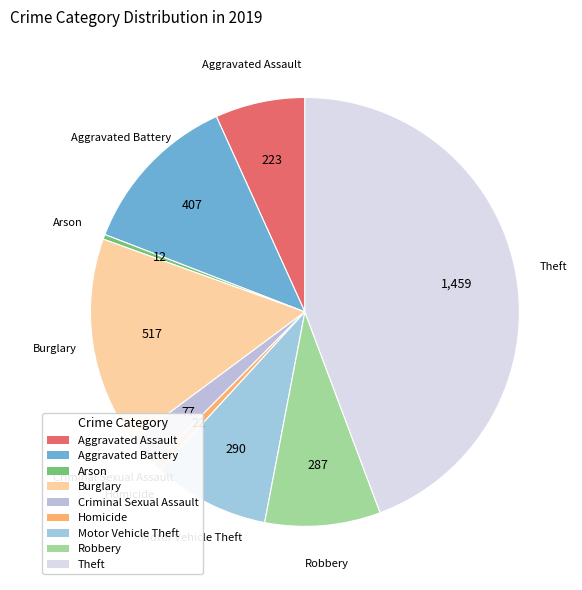

What is the ratio of the value at Robbery to the value at Criminal Sexual Assault?

3.7